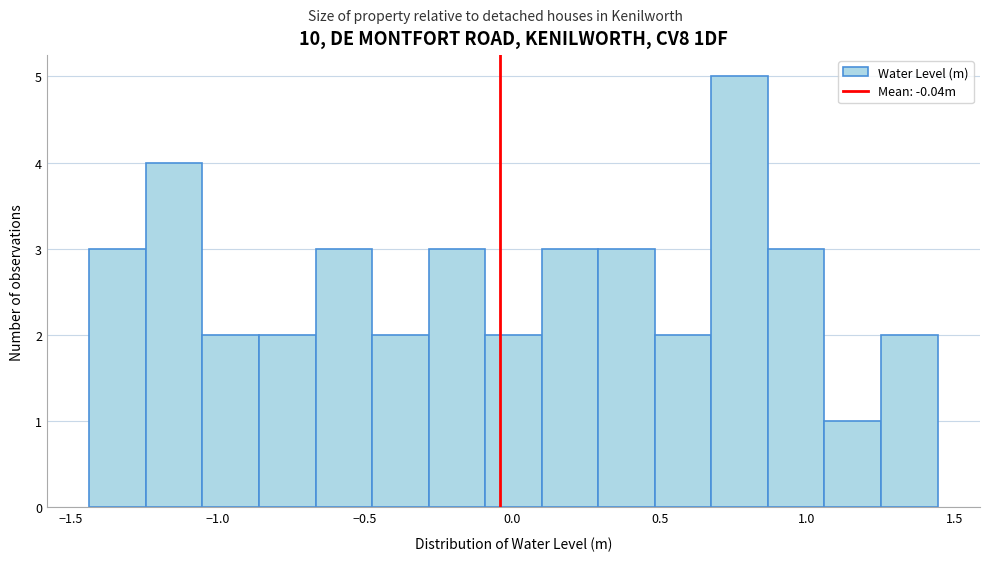

Read against the x-axis, roughly where is the centre of the tallest bar?

0.75